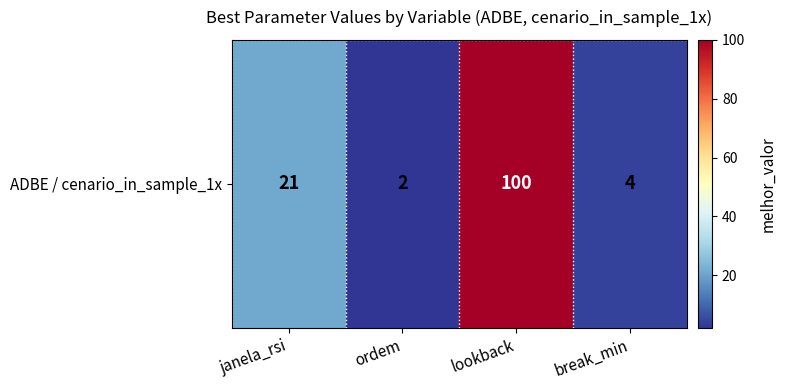

What is the average value?

32